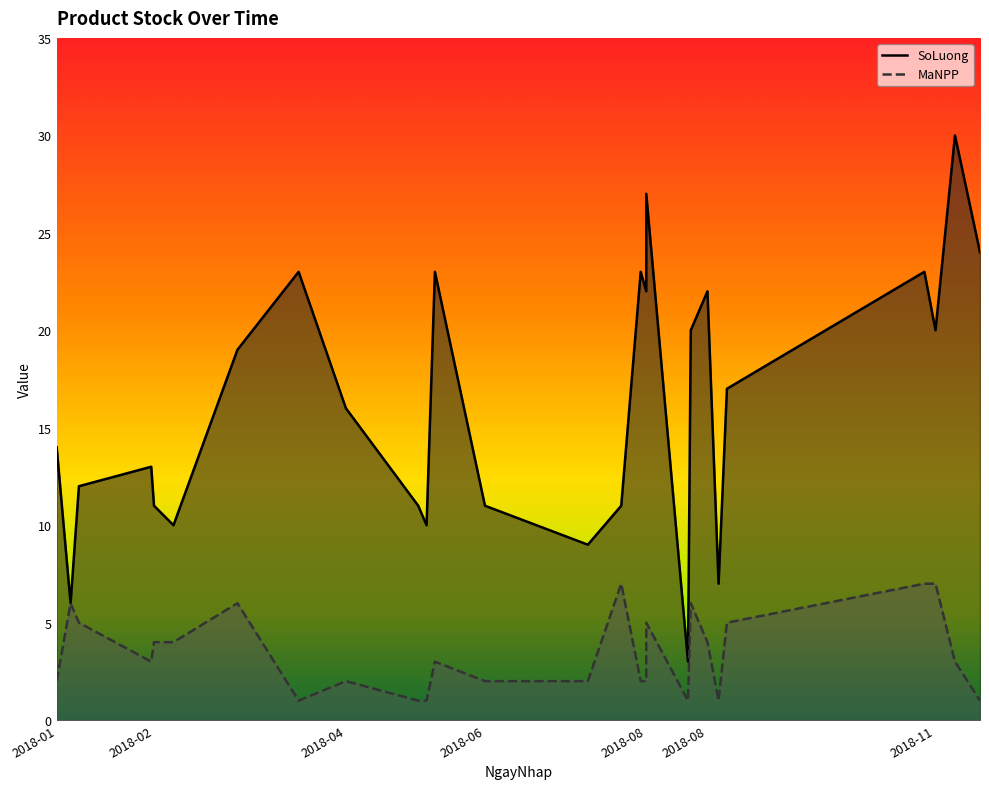

Rank the series by their maximum value, from lowest to highest.

MaNPP, SoLuong